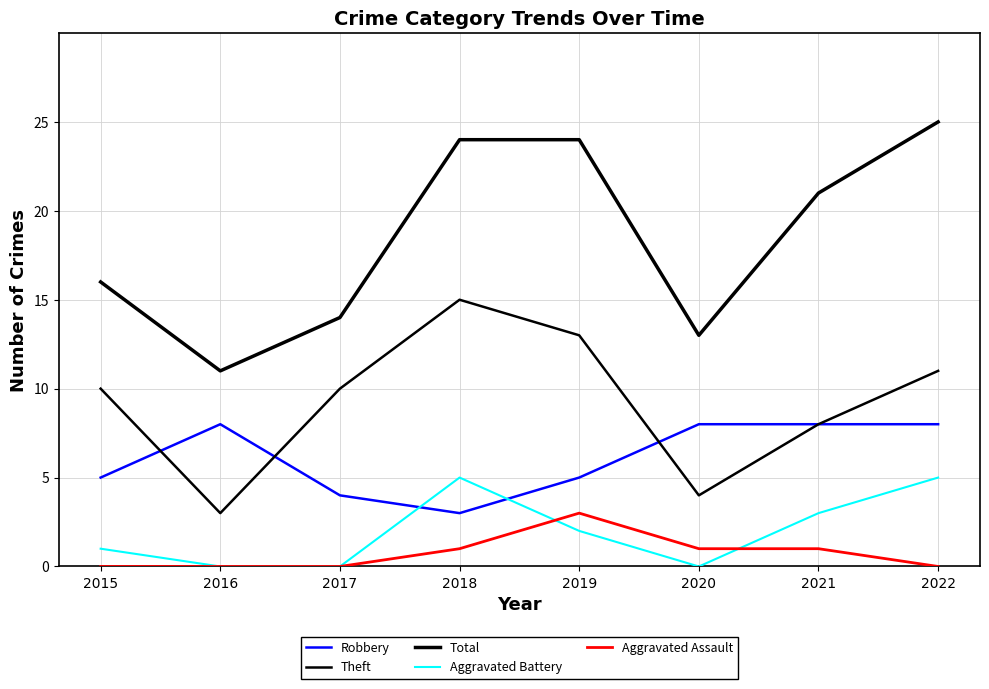

Between 2021 and 2020, which is larger?

2021